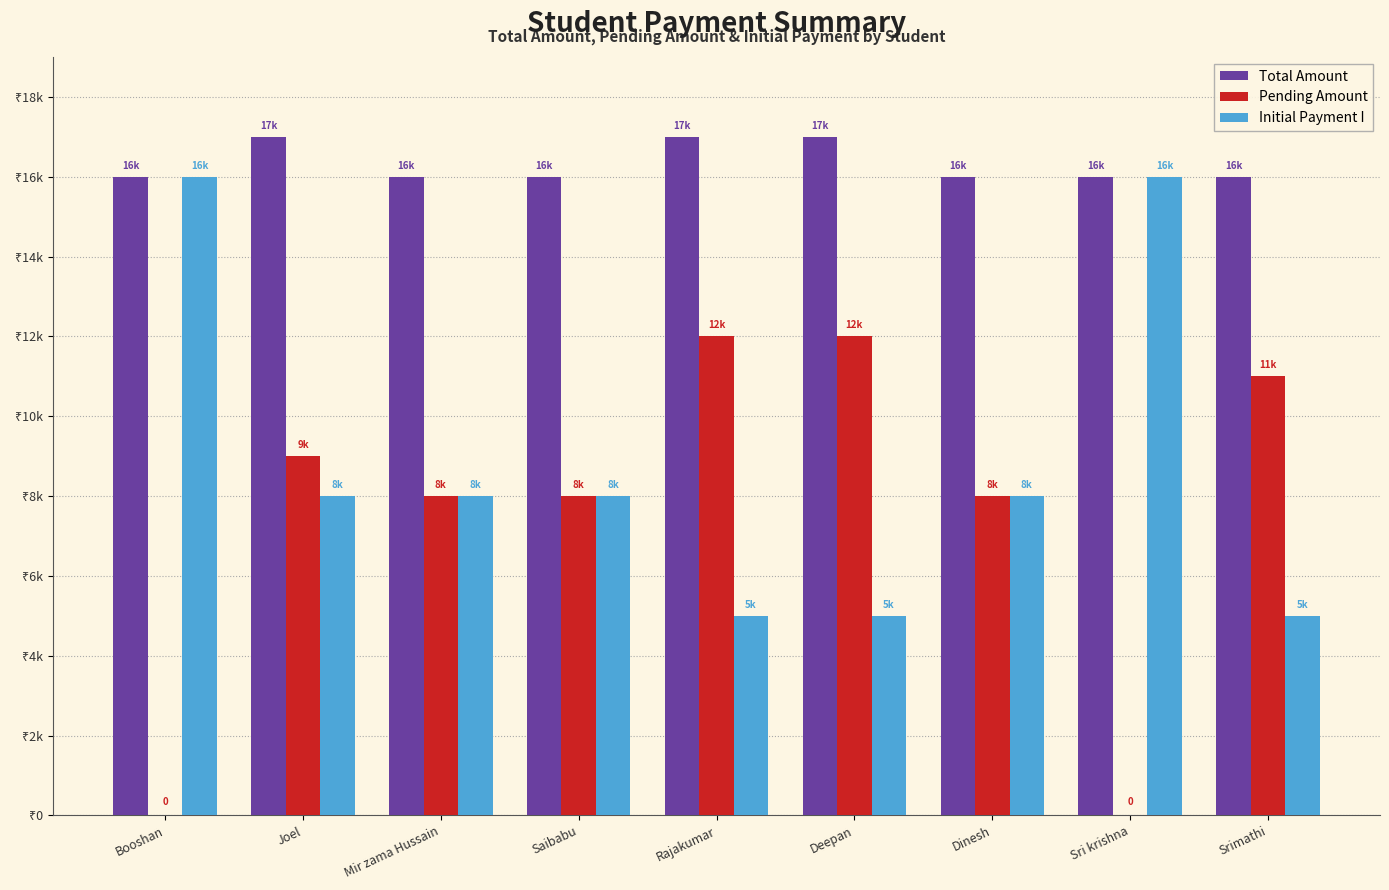

Which series has the largest range (max minus min)?

Pending Amount